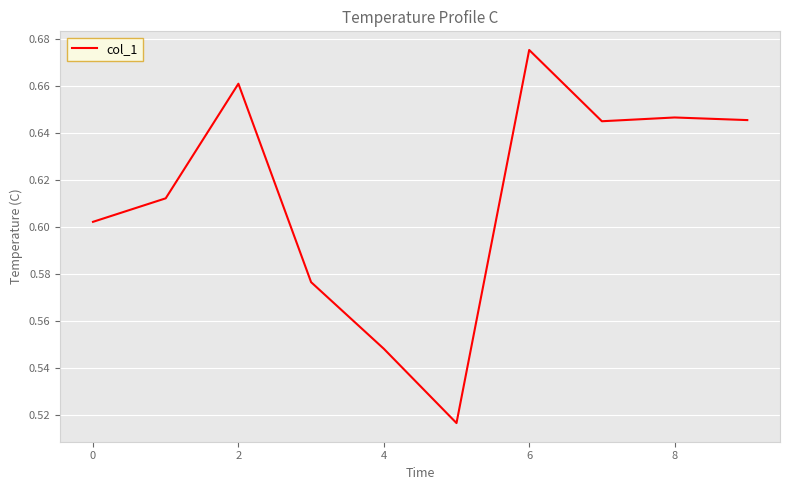

Count the number of categories in the chart.

10